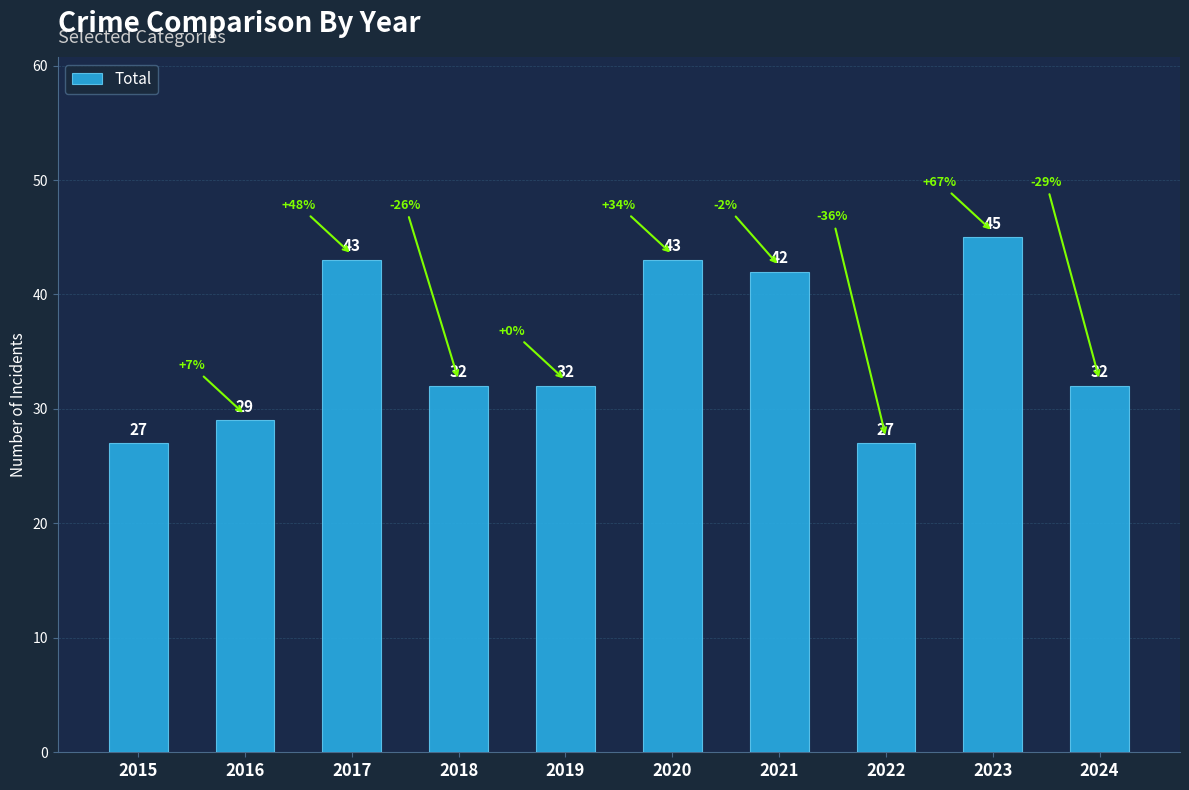

What is the smallest value displayed?

27